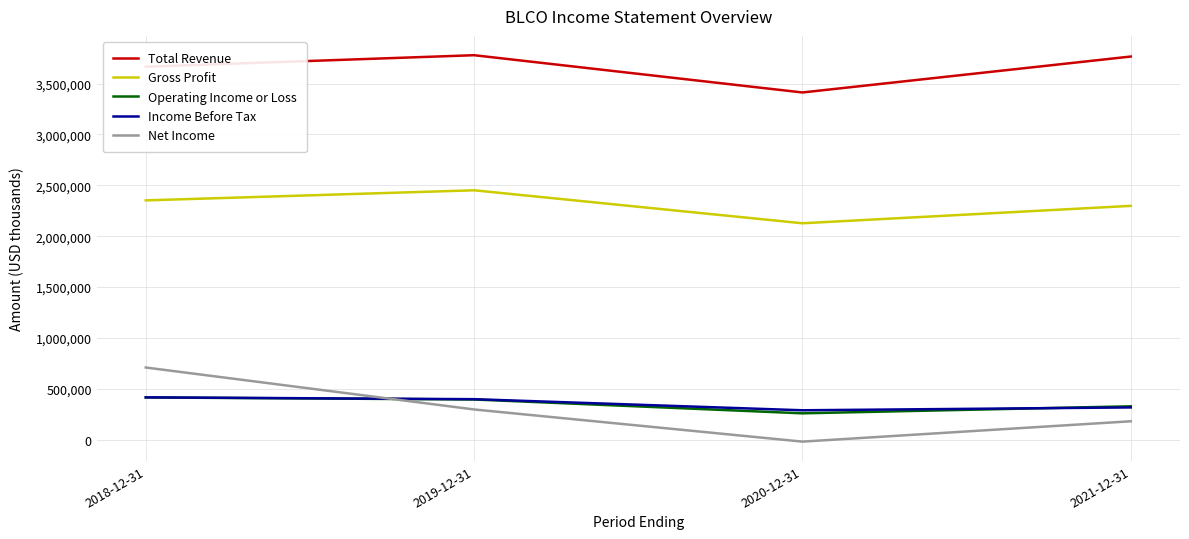

The Gross Profit series shows 1591240 at 2018-12-31. True or false?

False